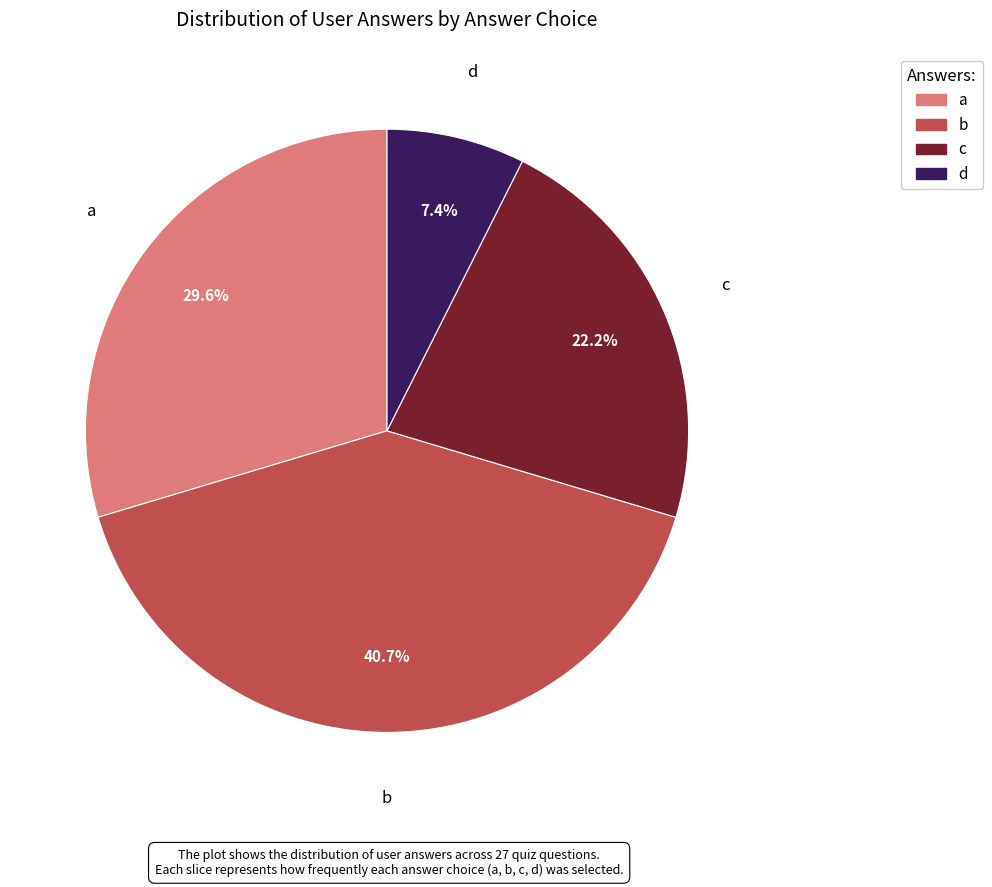

Rank the categories by value from highest to lowest.

b, a, c, d